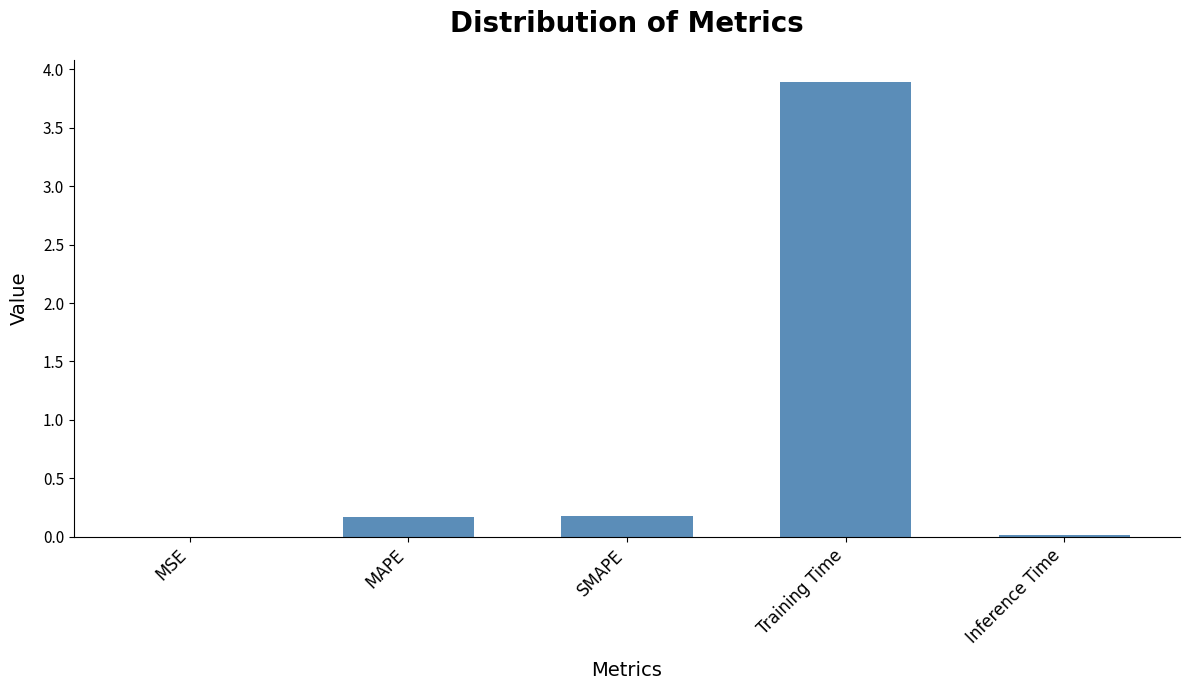

What is the sum of all values?

4.3